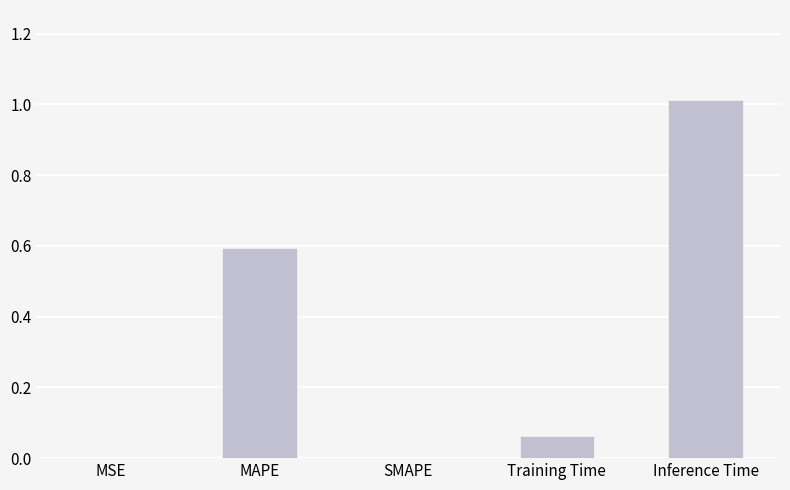

What is the sum of all values?

1.7